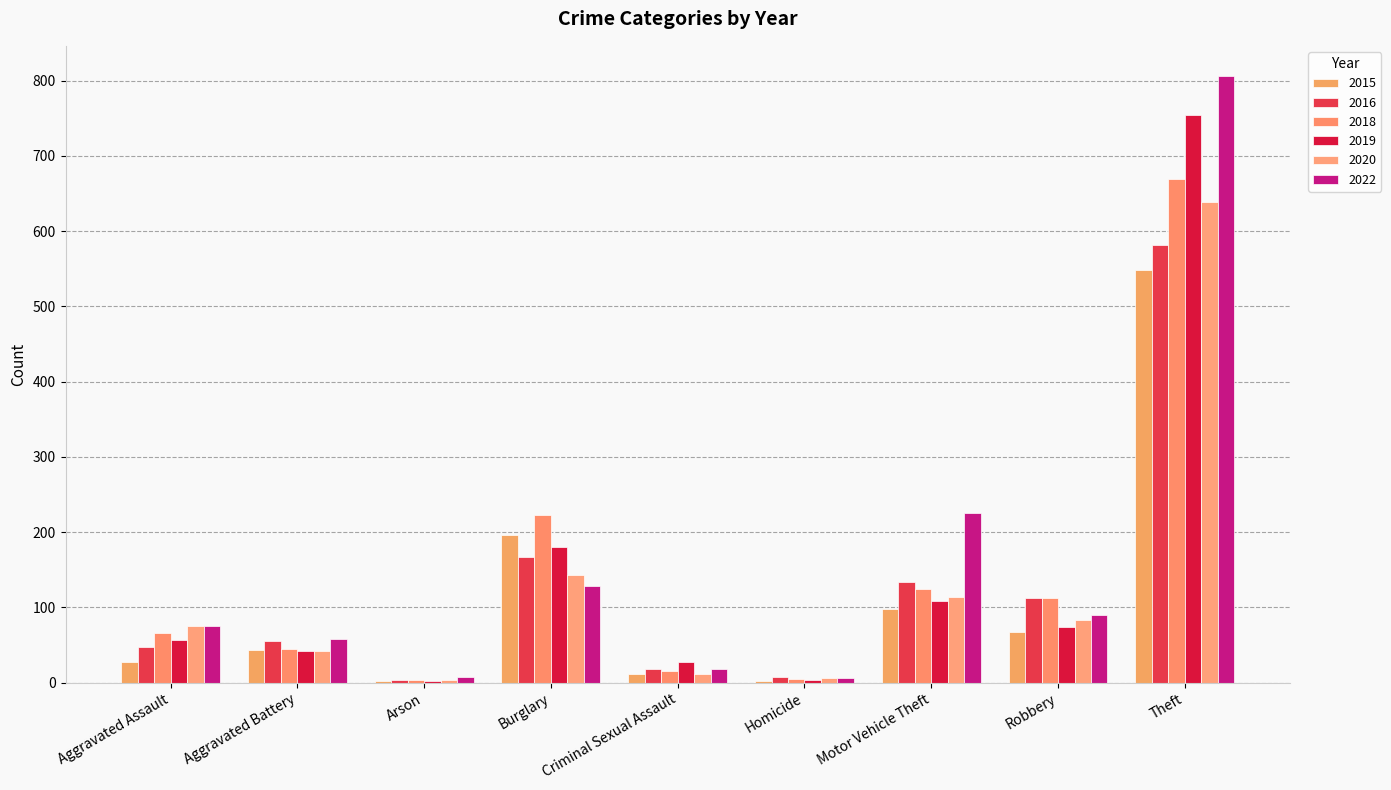

How many groups of bars are there?

9